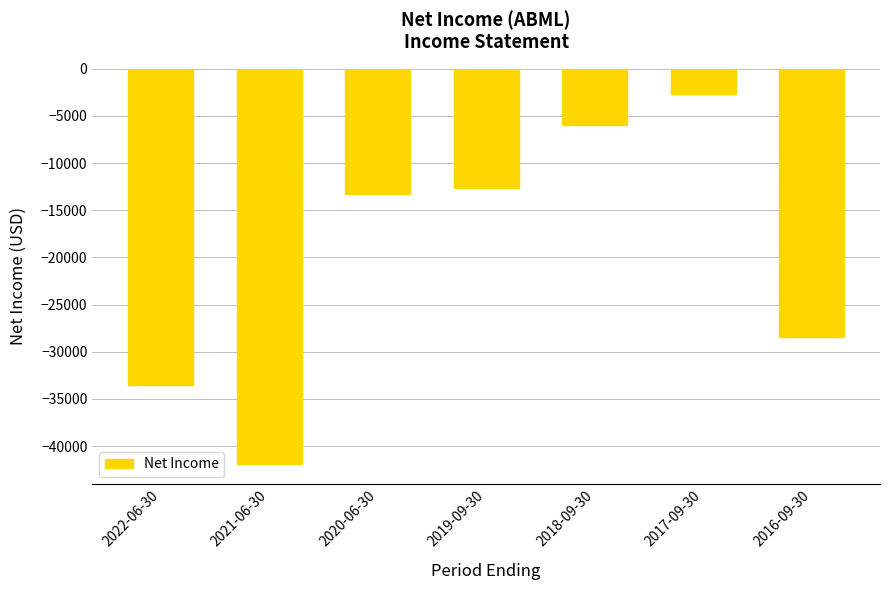

At which label is the value closest to -22300?

2016-09-30